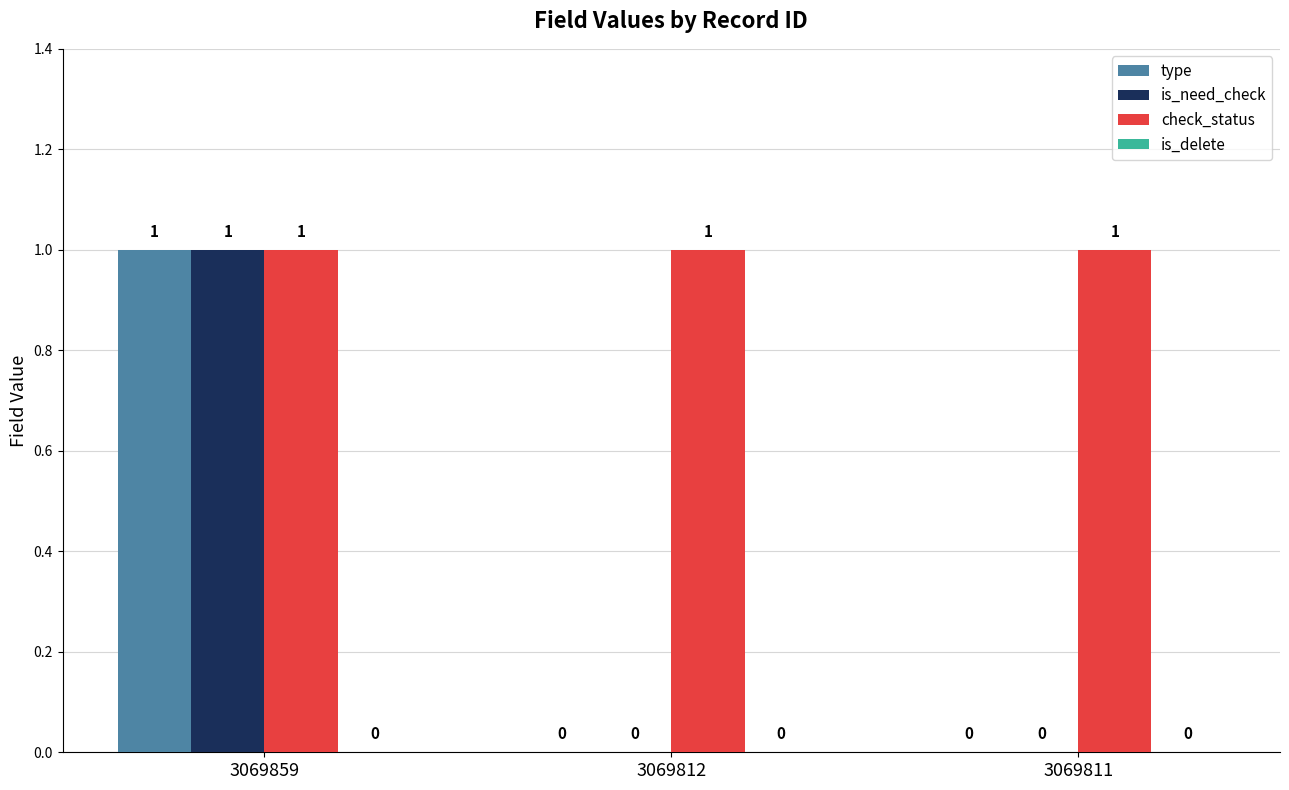

At which category is the sum across all series the highest?

3069859